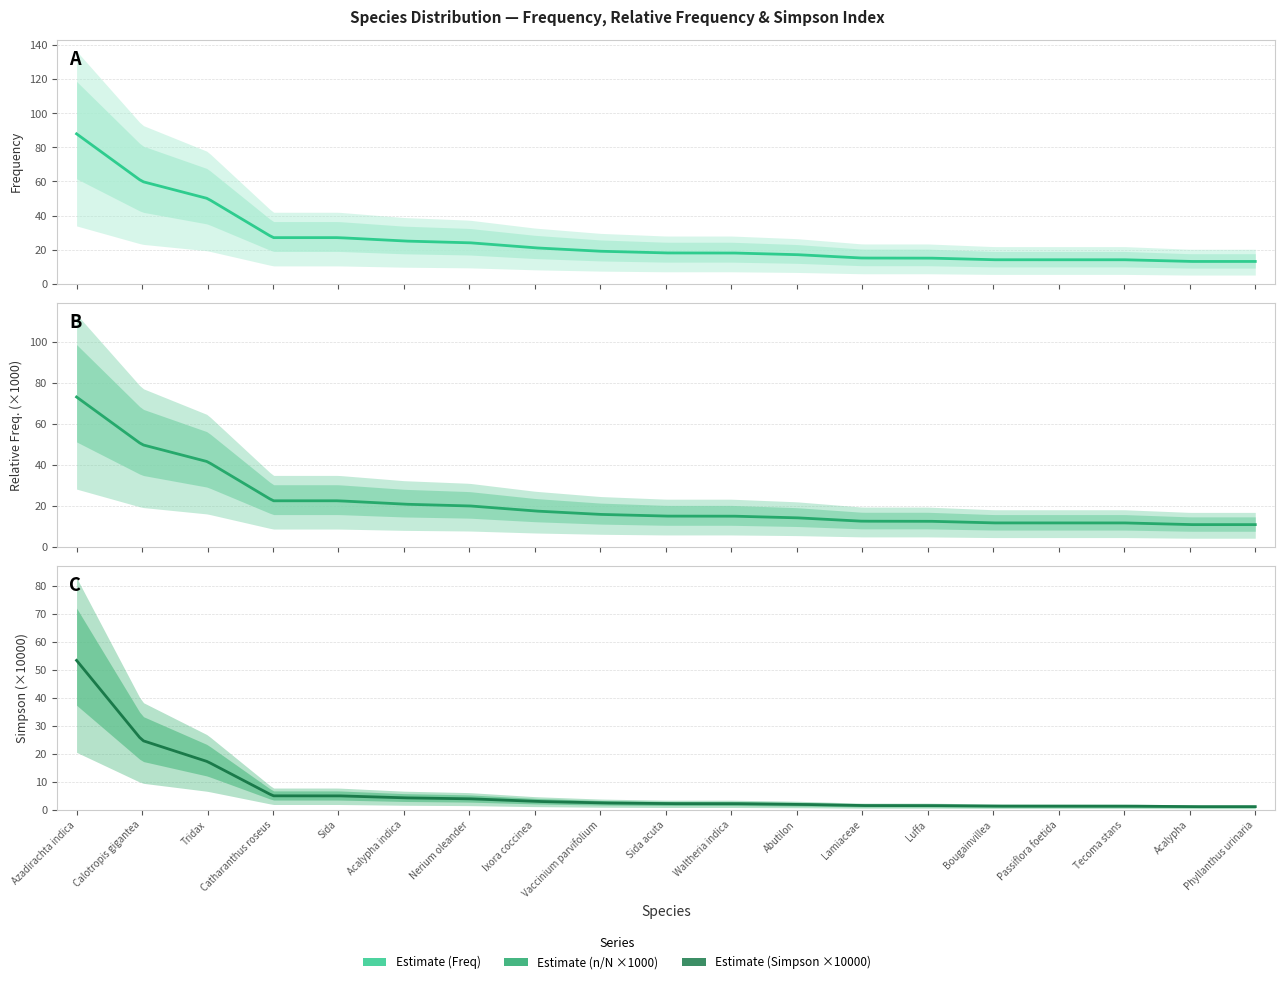

List the series in order of their overall mean, lowest first.

Simpson (x10000), n/N (x1000), Freq